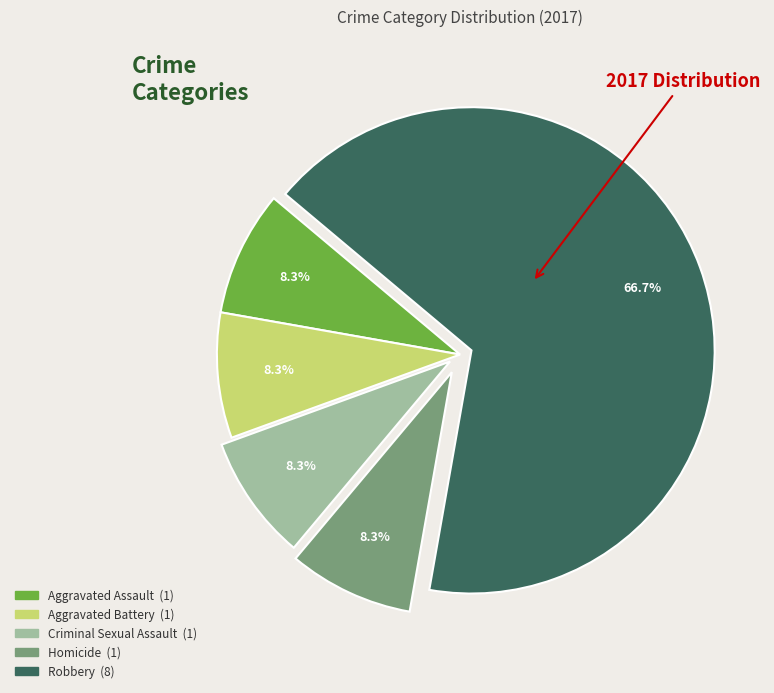

To the nearest percent, what portion does Robbery represent?

67%